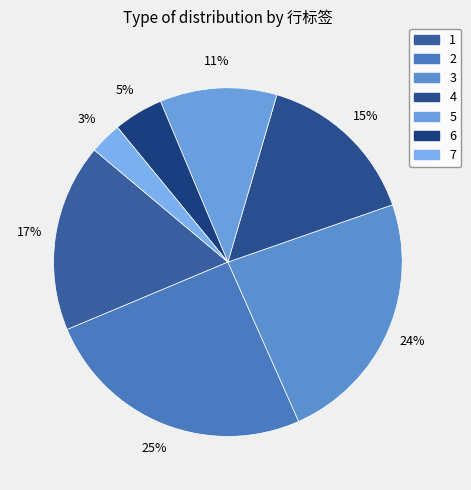

Rank the categories by value from lowest to highest.

7, 6, 5, 4, 1, 3, 2